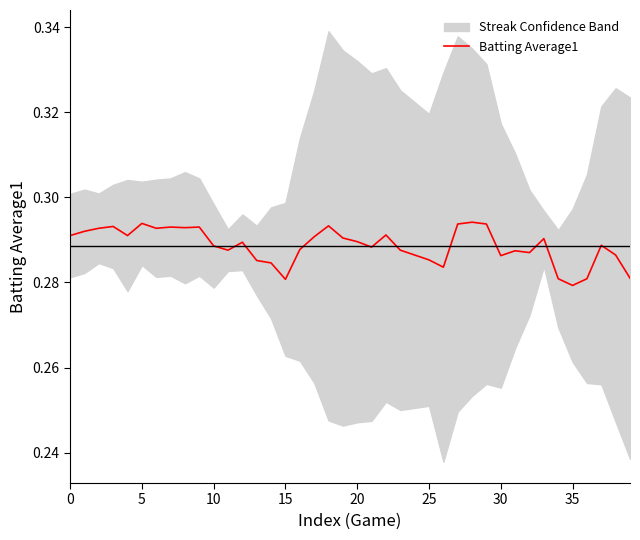

Which category has the lowest value across all series?

35